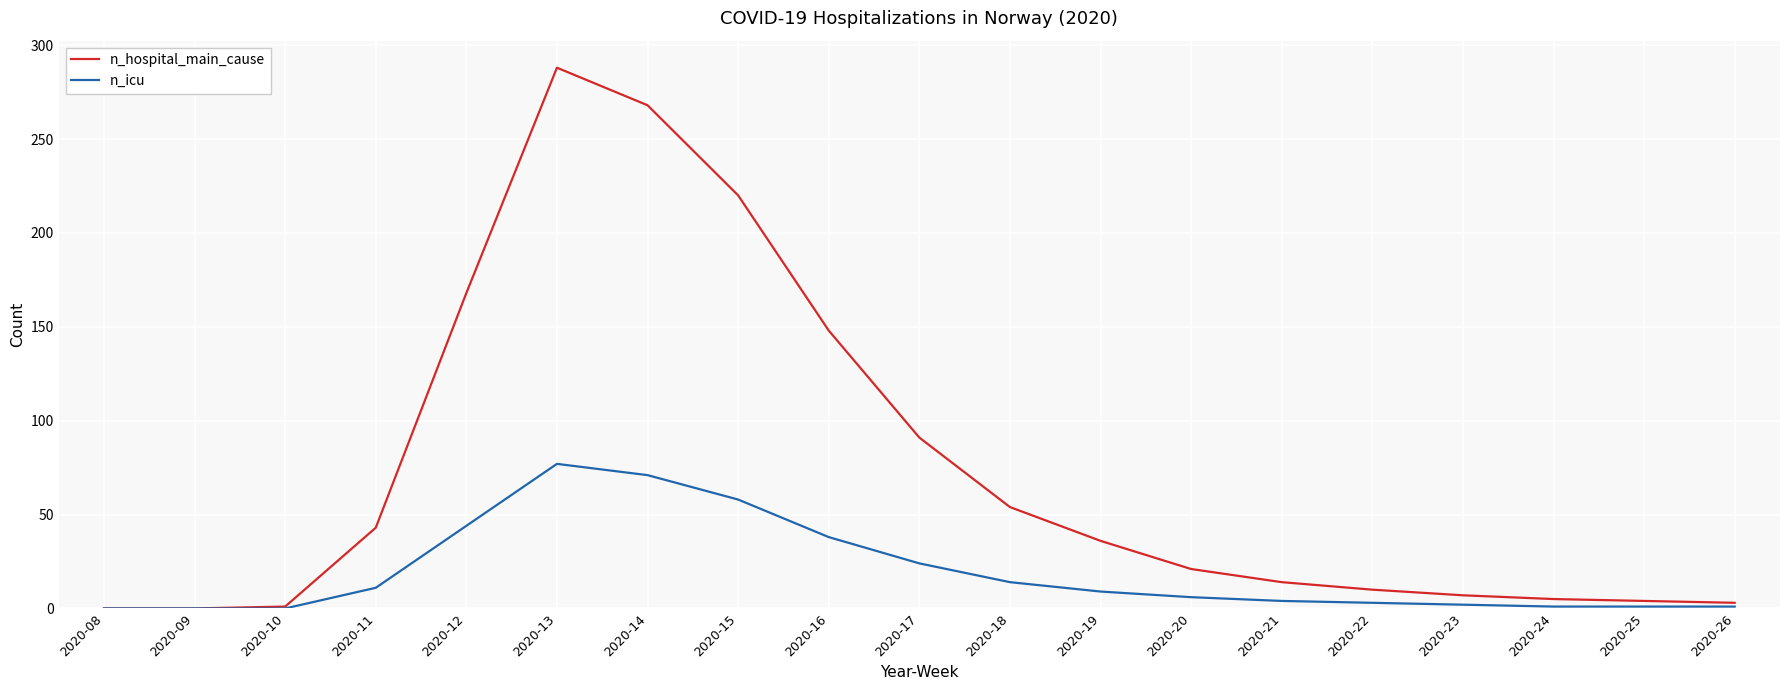

What is the spread (max minus min) of values at 2020-11?

32